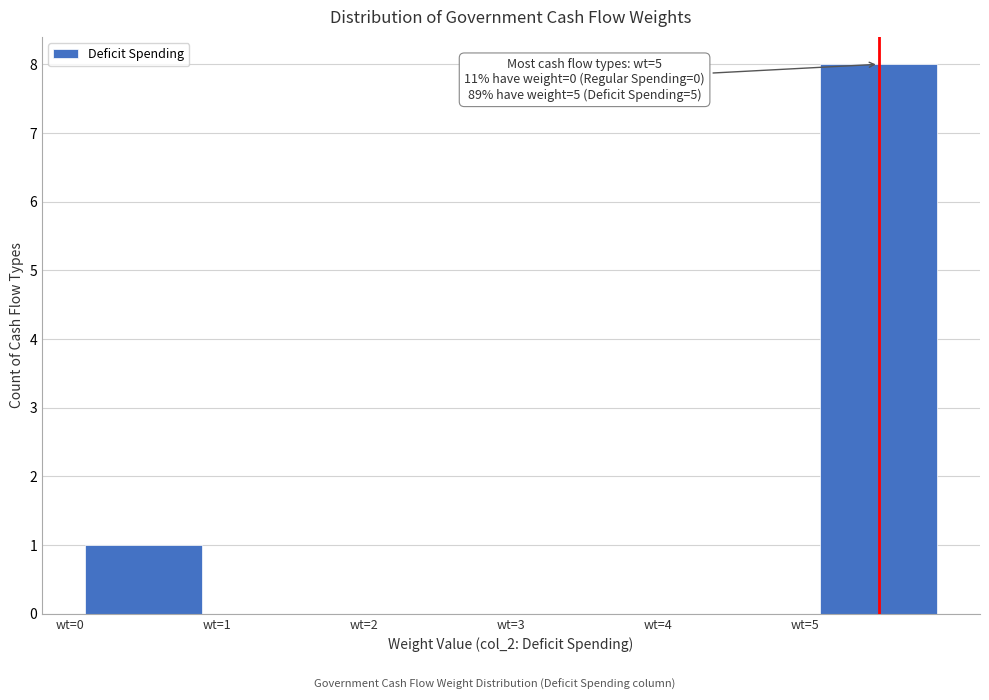

Over which range of the x-axis is the bar tallest?

5 to 6